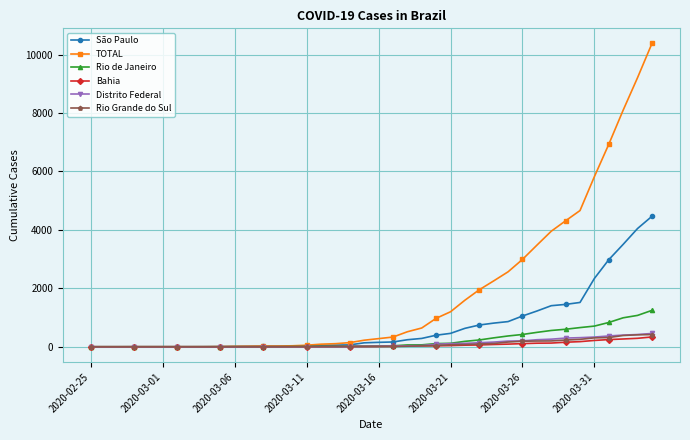

At how many categories does at least one series exceed 5665?

5